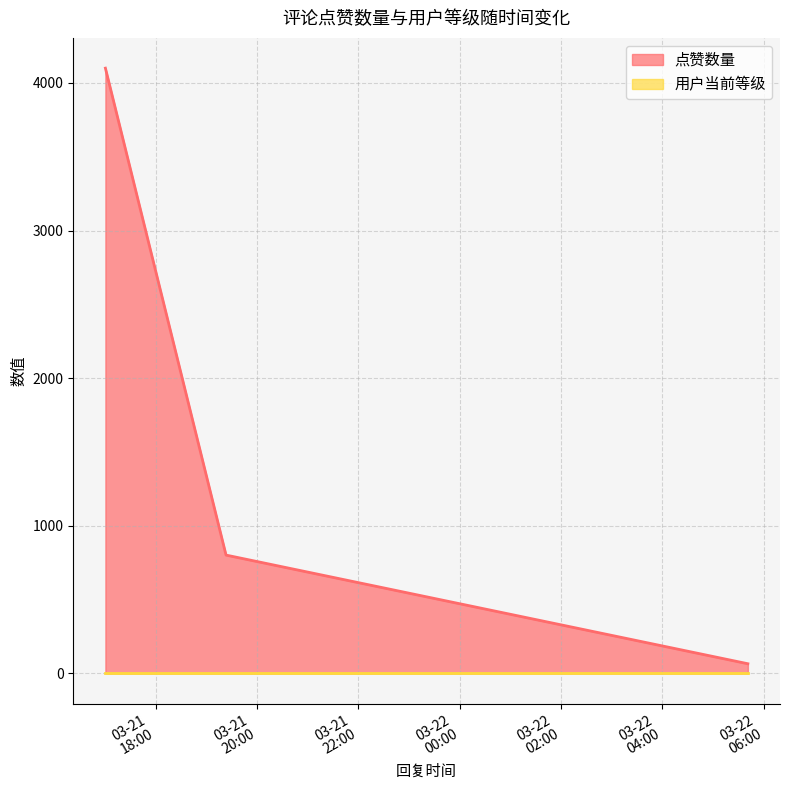

What is the value of the 2nd point from the left?

802